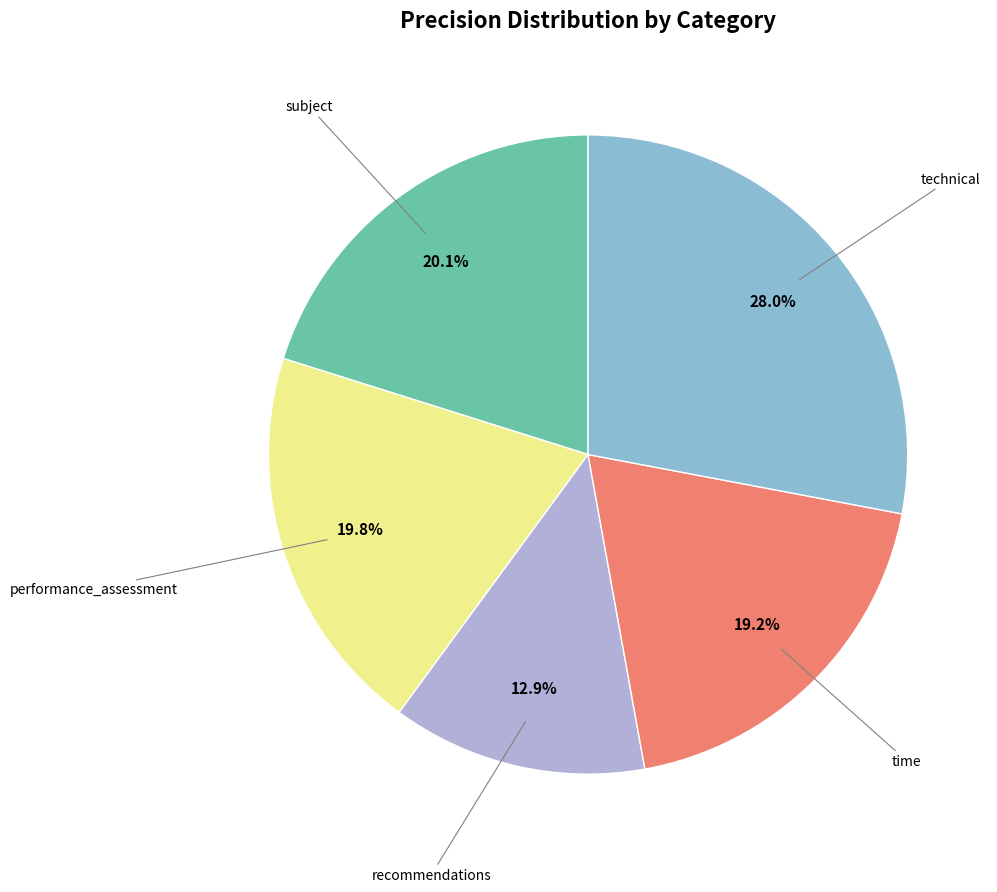

Is there any slice that represents more than half of the pie?

No